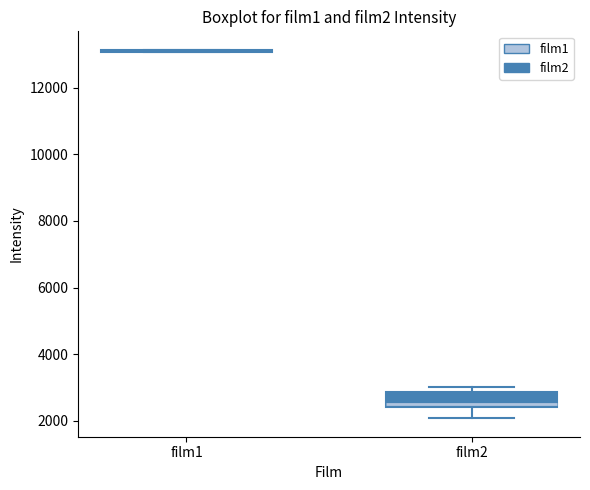

Reading left to right, read every box against the y-axis: the position of its median line, the range the box covers, and the ends of its whiskers. The values are not printed on the chart, so give them approximately, as read against the axis.

film1: box collapsed to a line at 13200, whiskers 13000 to 13200
film2: median 2600, box 2400 to 2800, whiskers 2000 to 3000